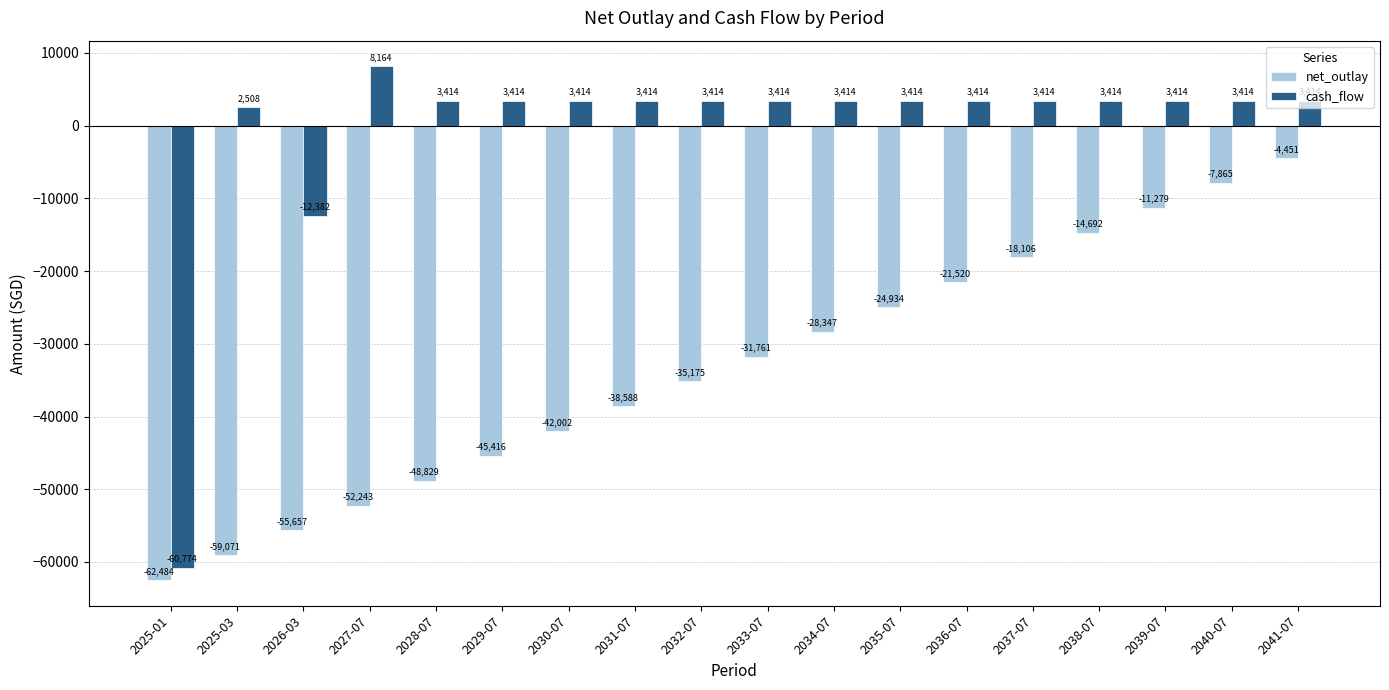

Which series has the largest total across all categories?

cash_flow